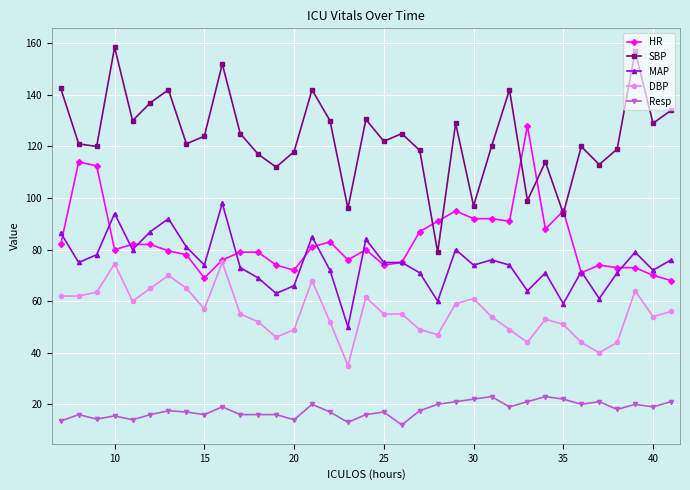

What is the smallest value displayed?

12.0